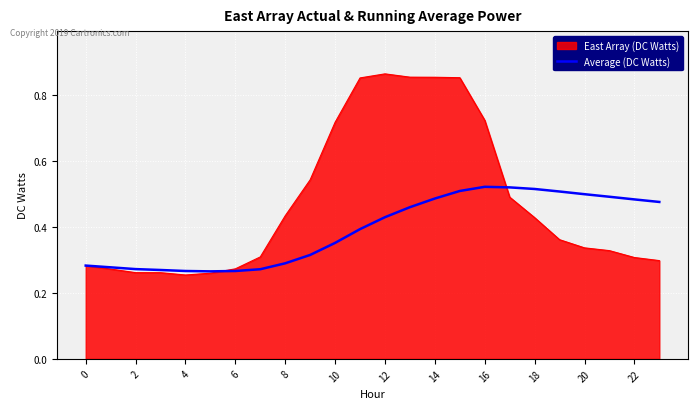

List the series in order of their overall mean, lowest first.

Average (DC Watts), East Array (DC Watts)